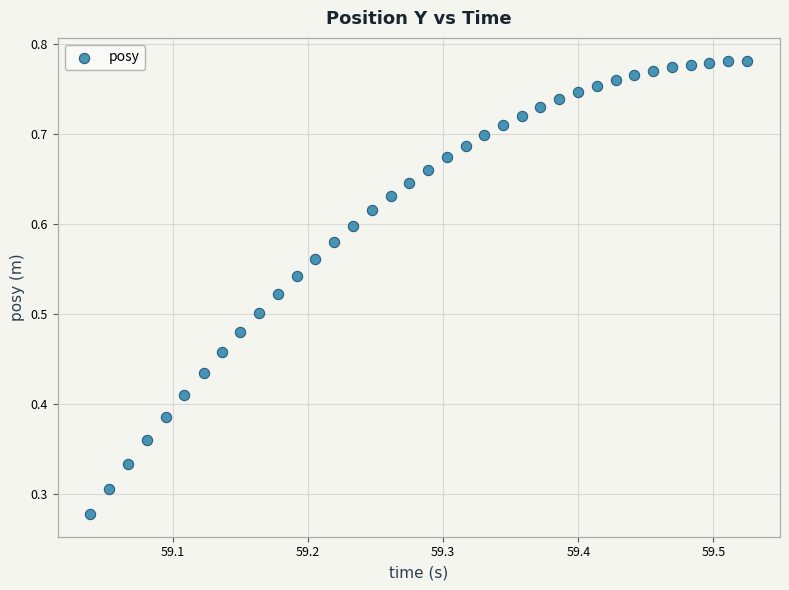

How many points are shown in the scatter plot?

36